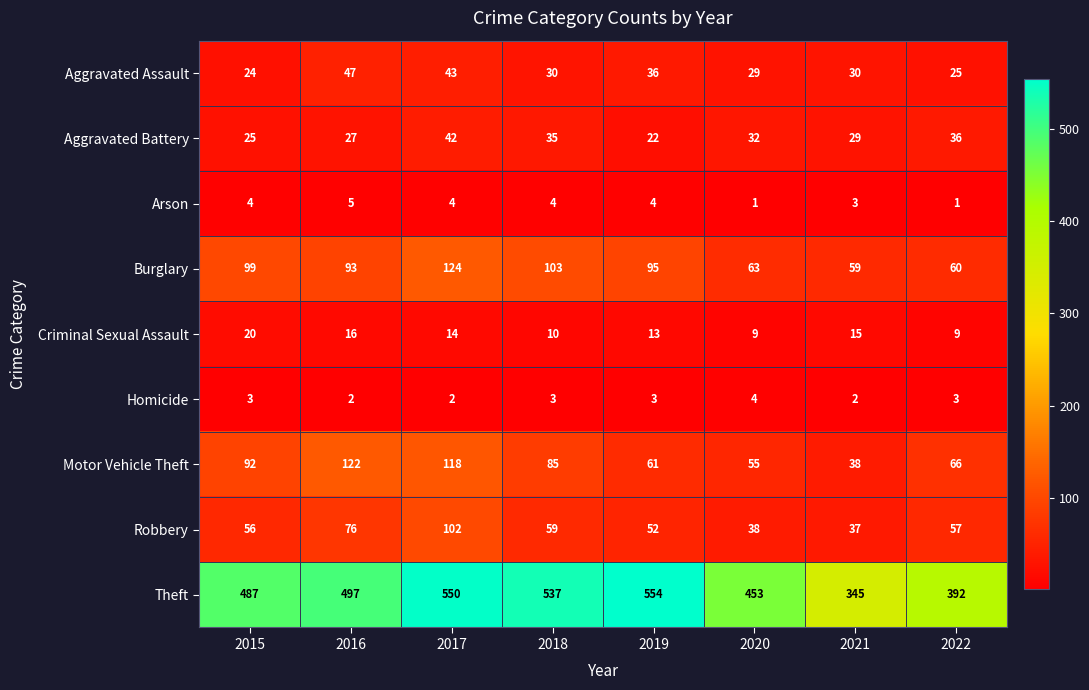

The value of Burglary at 2015 is 99. True or false?

True